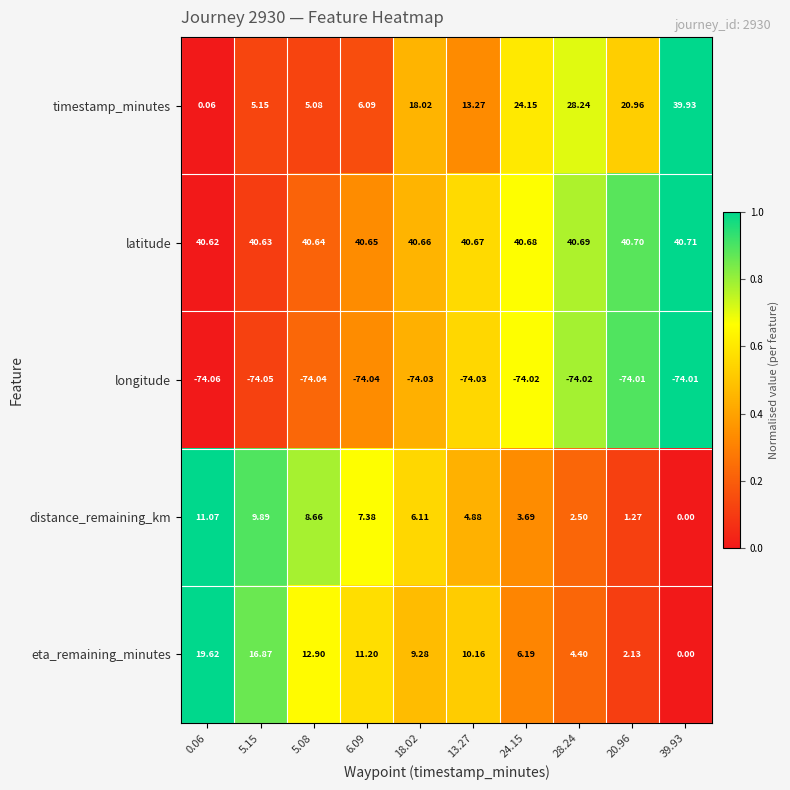

Between 13.27 and 20.96, which series saw the biggest shift?

eta_remaining_minutes